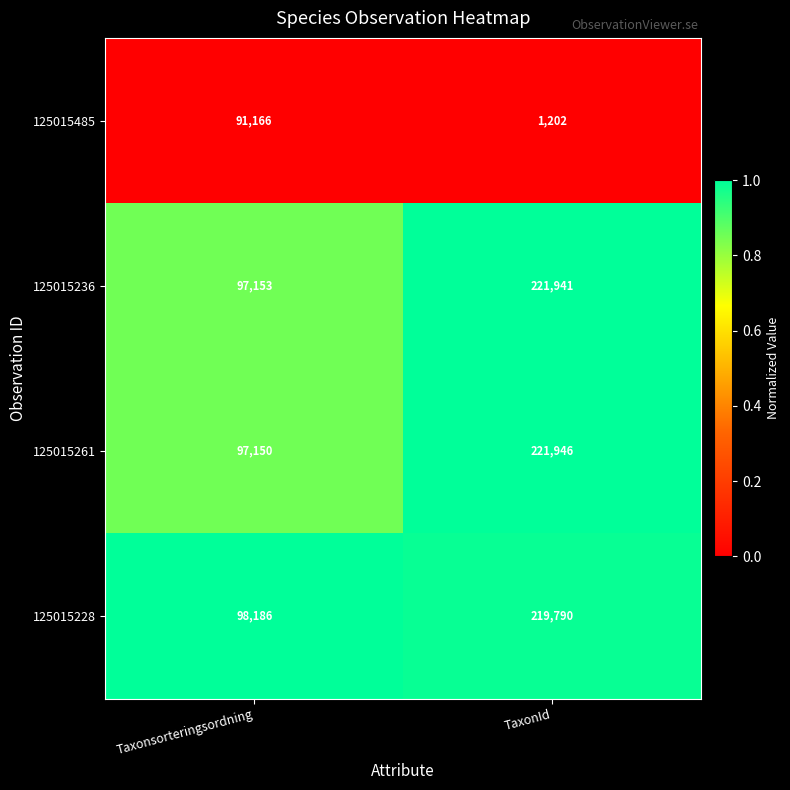

Between Taxonsorteringsordning and TaxonId, which series saw the biggest shift?

125015261